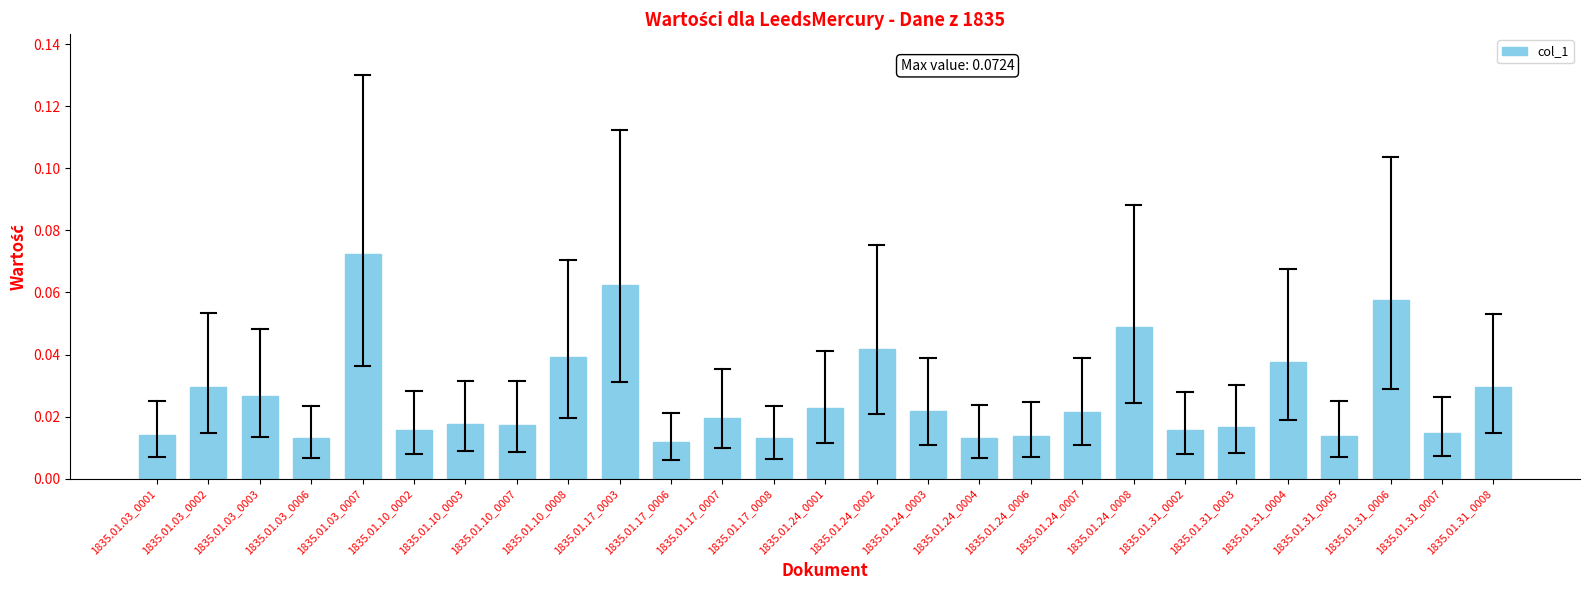

Which label corresponds to the largest value in the chart?

1835.01.03_0007